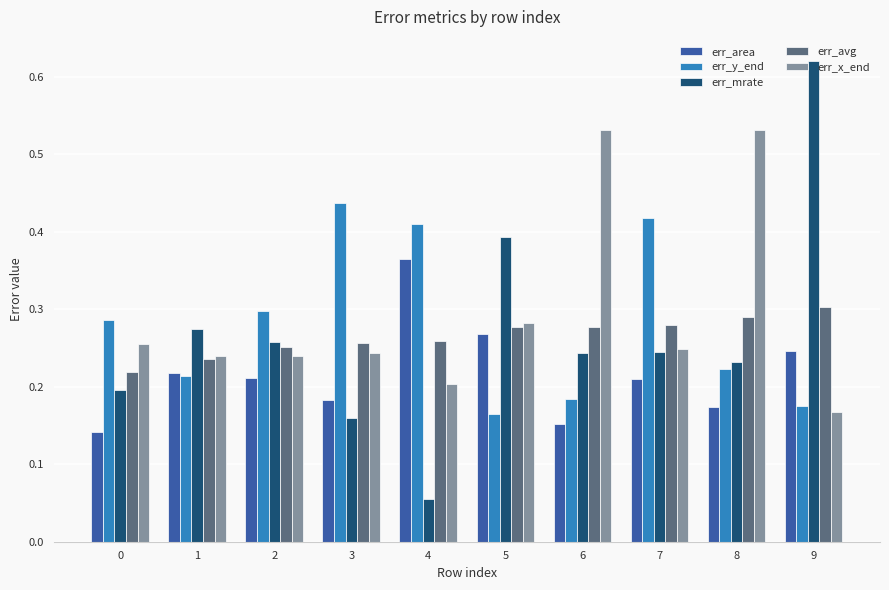

What are all the series names shown in the legend?

err_area, err_y_end, err_mrate, err_avg, err_x_end